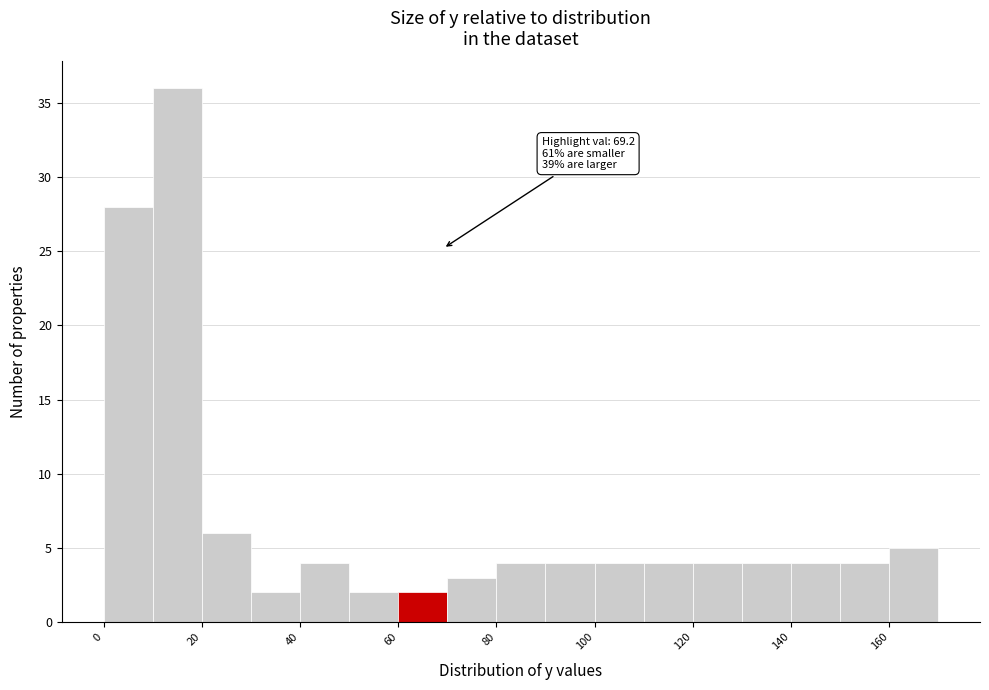

Over which range of the x-axis is the bar tallest?

10 to 20